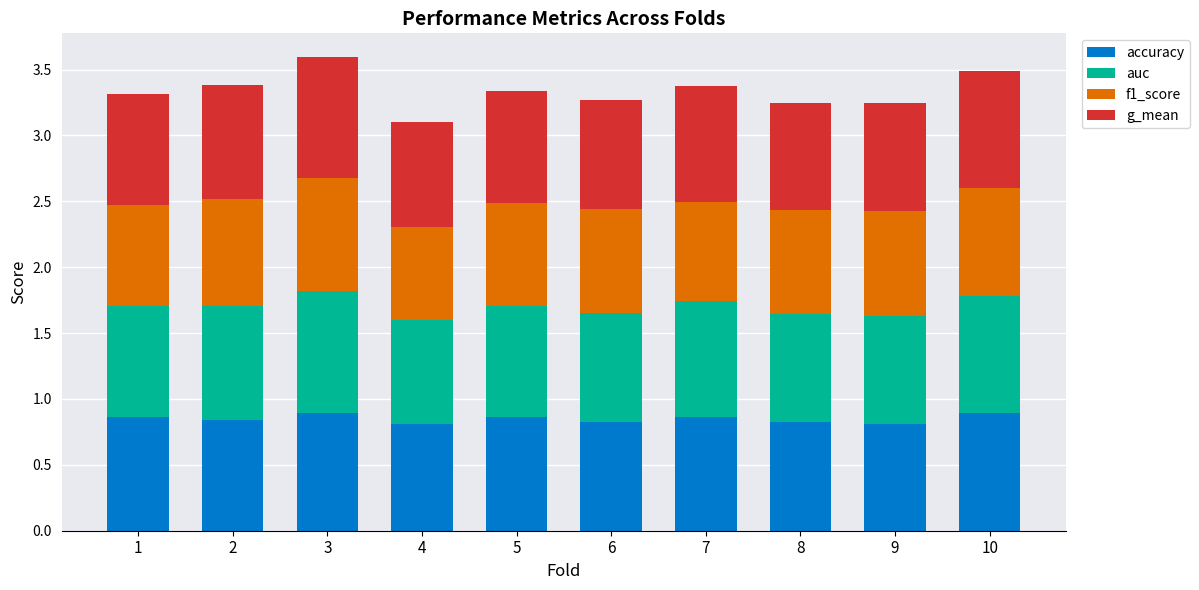

How many bars are there in total?

10